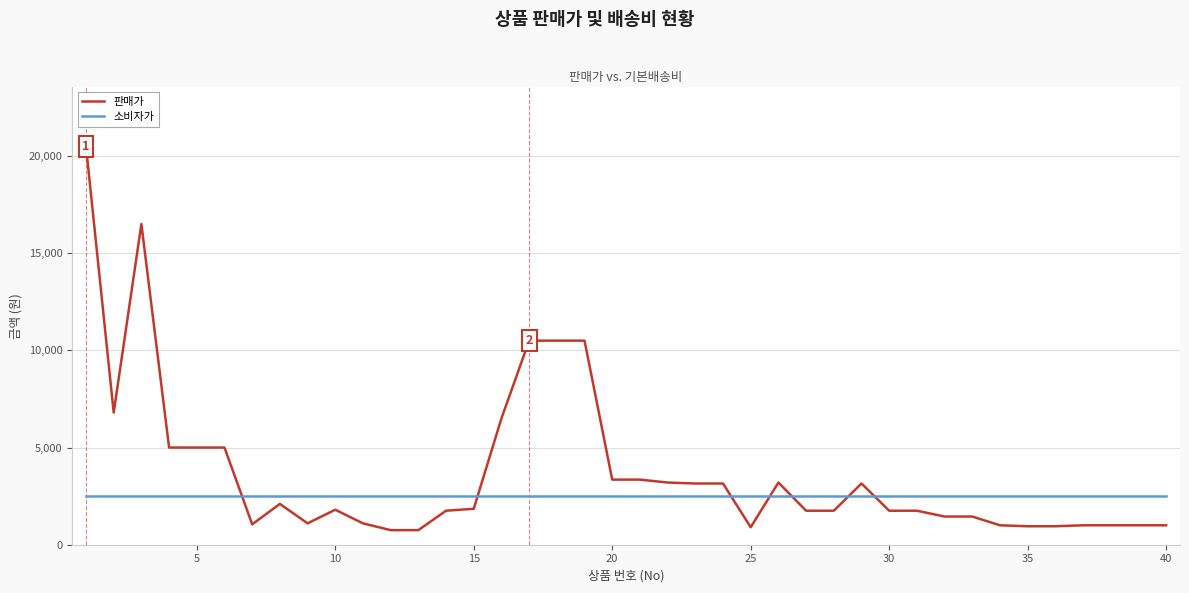

What is the minimum value for 소비자가?

2500